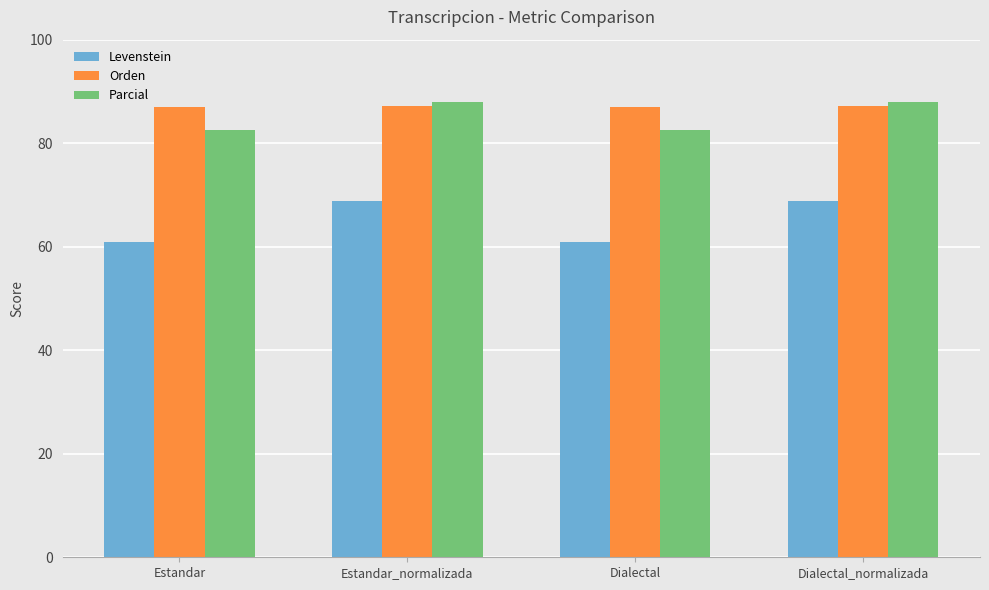

Count the number of data series in this chart.

3